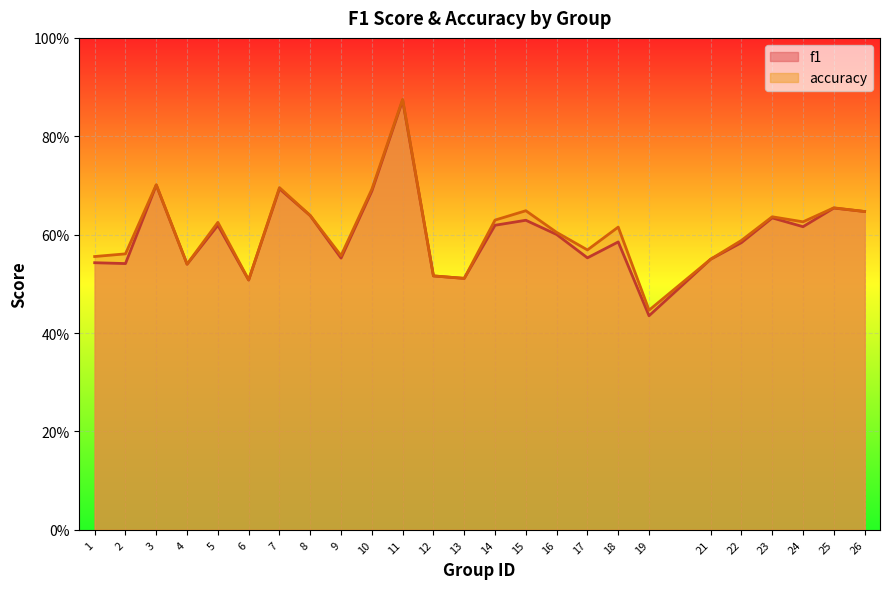

Which series has the largest range (max minus min)?

f1